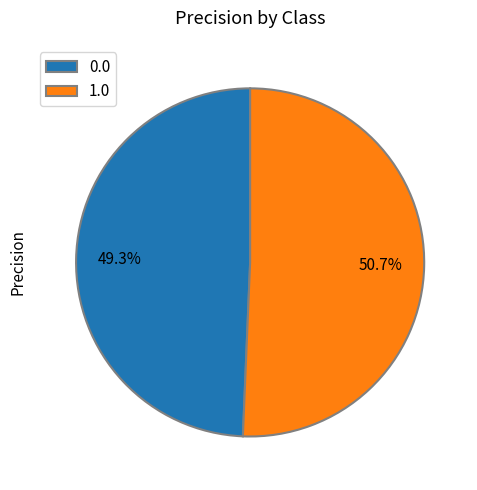

What percentage is the 0.0 slice, to the nearest percent?

49%